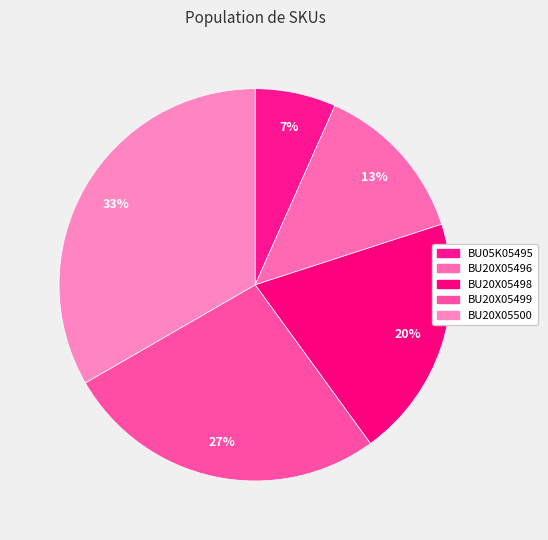

Is it true that BU05K05495 is 1% of the pie?

False